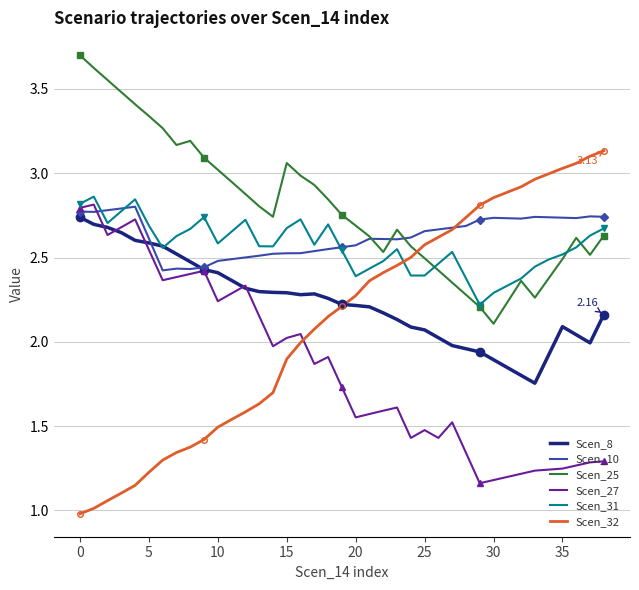

How many interior local valleys does the Scen_27 series have?

9